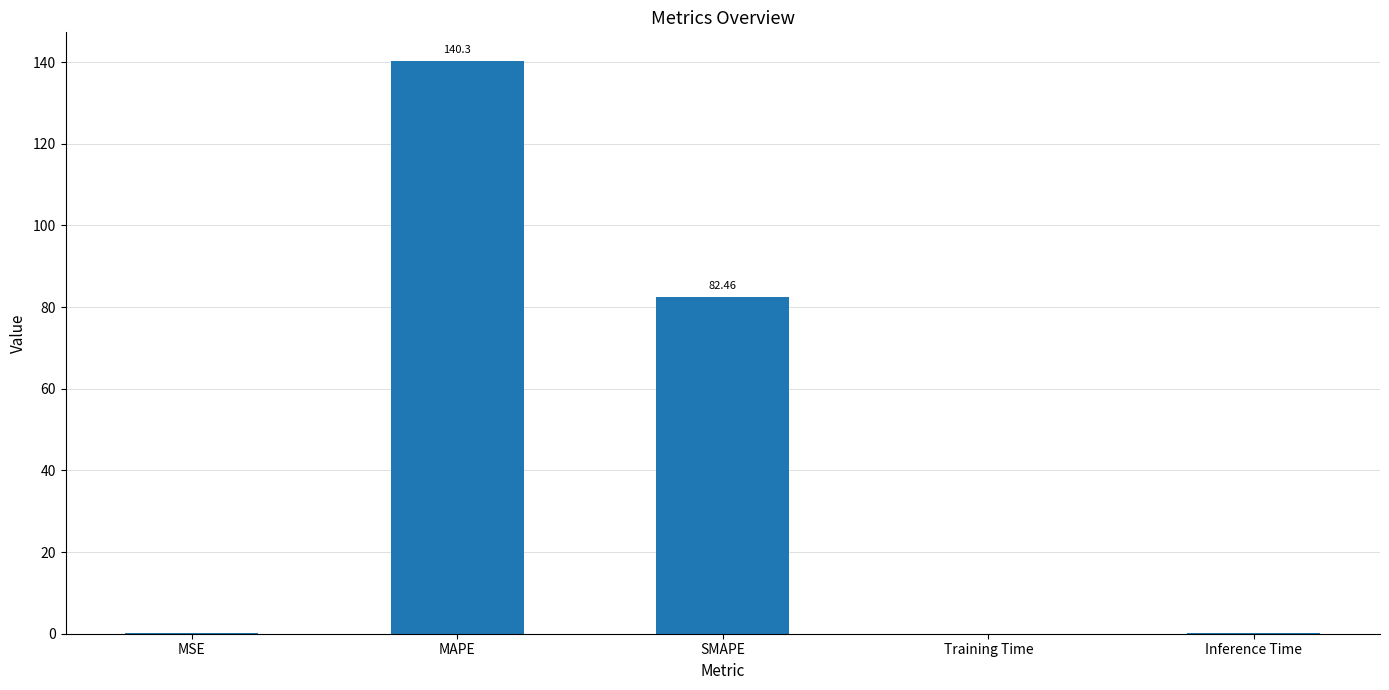

What is the average value?

44.6